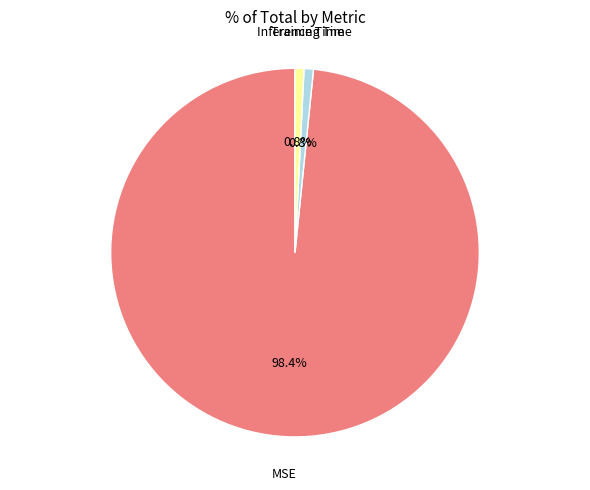

Is there a majority slice in this chart?

Yes